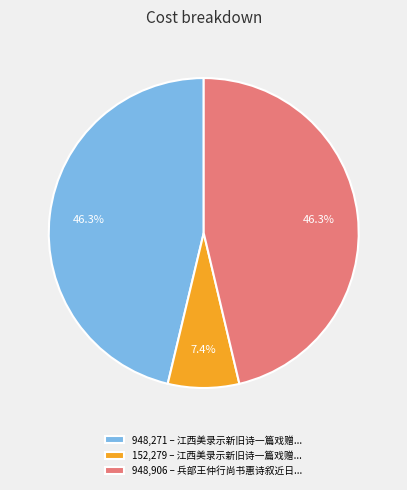

Between 948,906 – 兵部王仲行尚书惠诗叙近日... and 152,279 – 江西美录示新旧诗一篇戏赠..., which is larger?

948,906 – 兵部王仲行尚书惠诗叙近日...